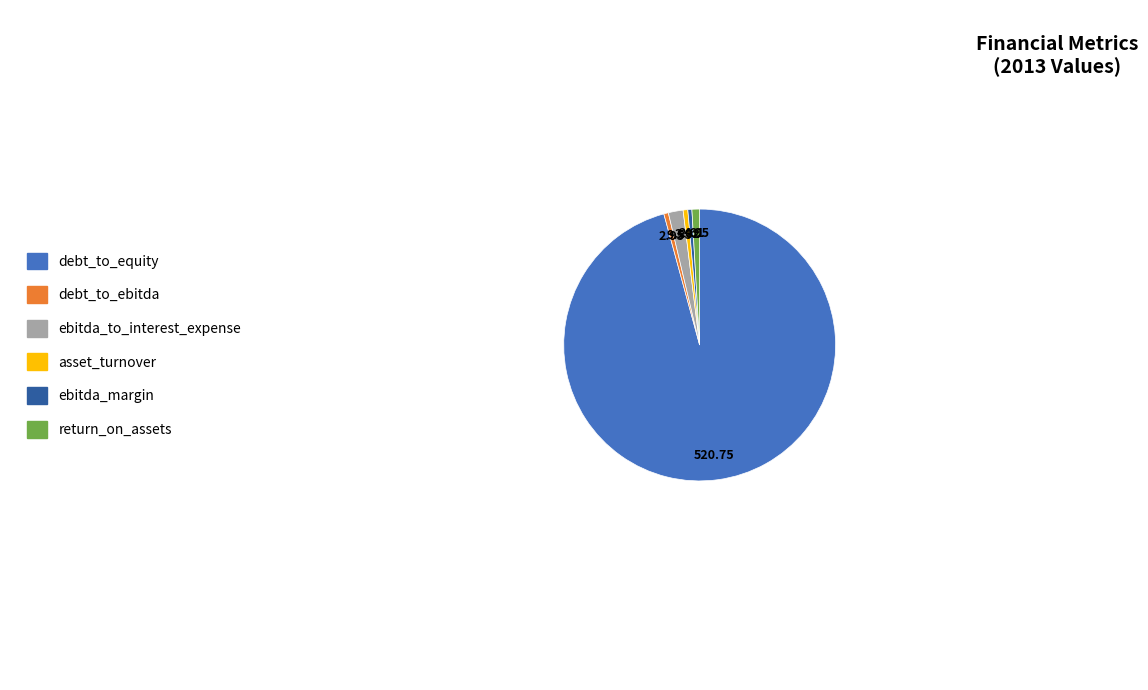

True or false: debt_to_equity accounts for 96% of the total.

True